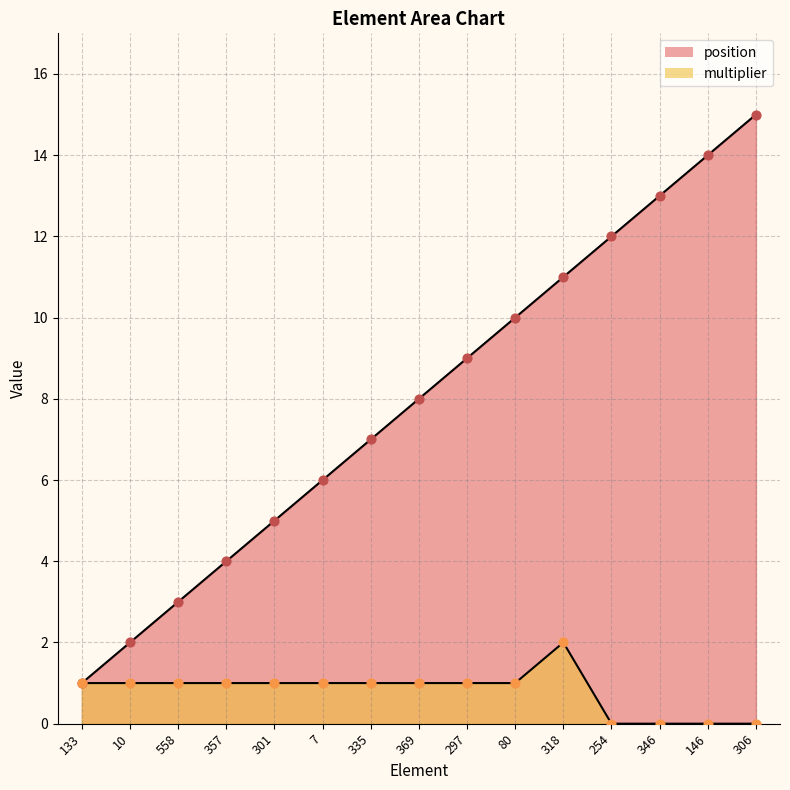

What is the total value across all series at 369?

9